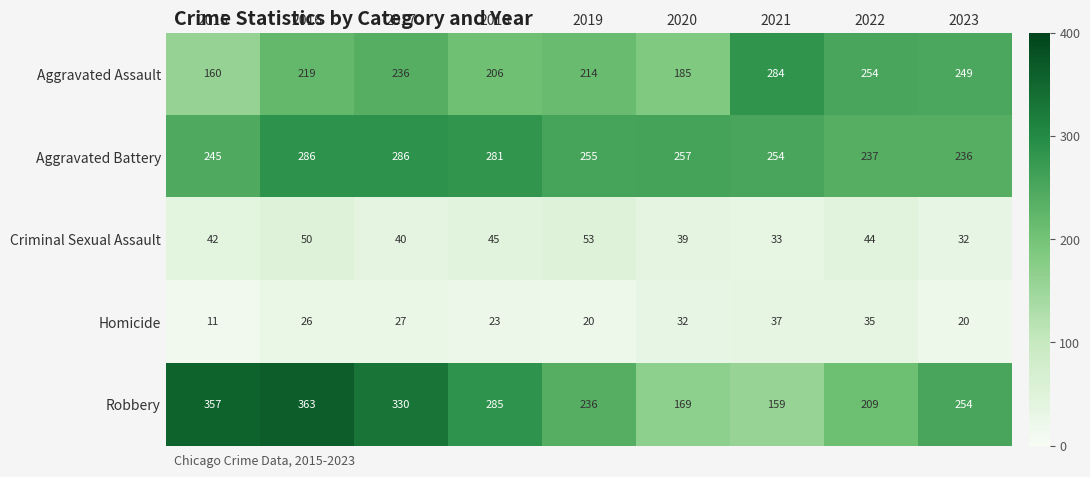

The value of Criminal Sexual Assault at 2019 is 53. True or false?

True